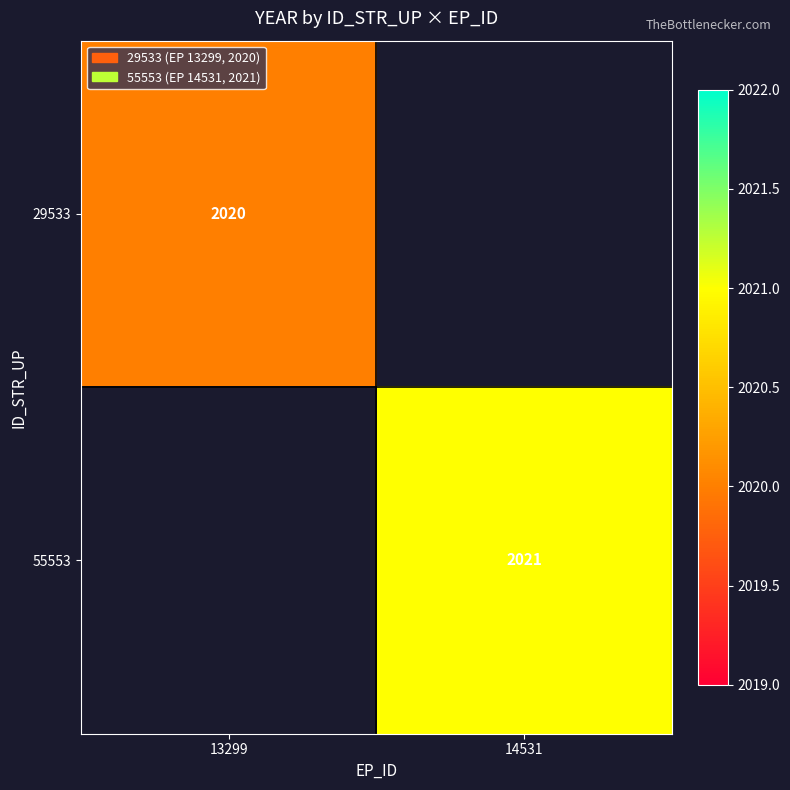

The value of 29533 at 13299 is 2701. True or false?

False